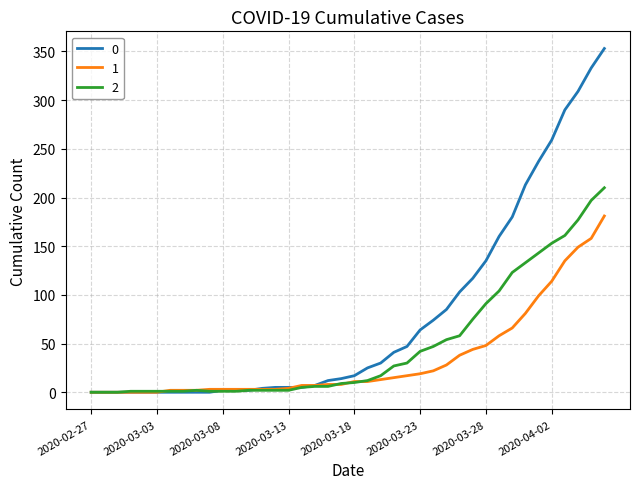

What is the difference between the maximum and minimum values in the 1 series?

181